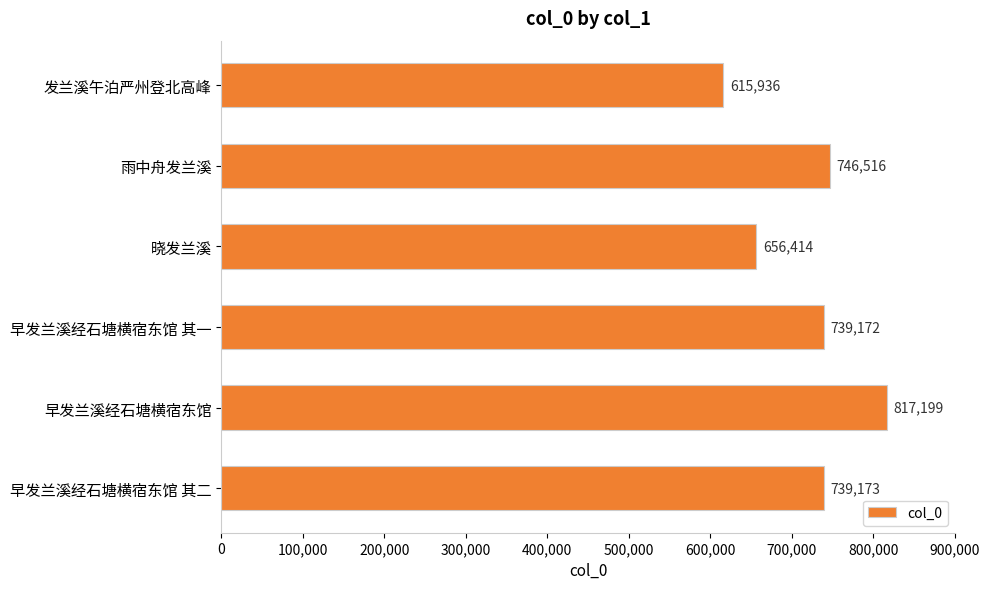

What is the difference between the maximum and minimum values?

201263